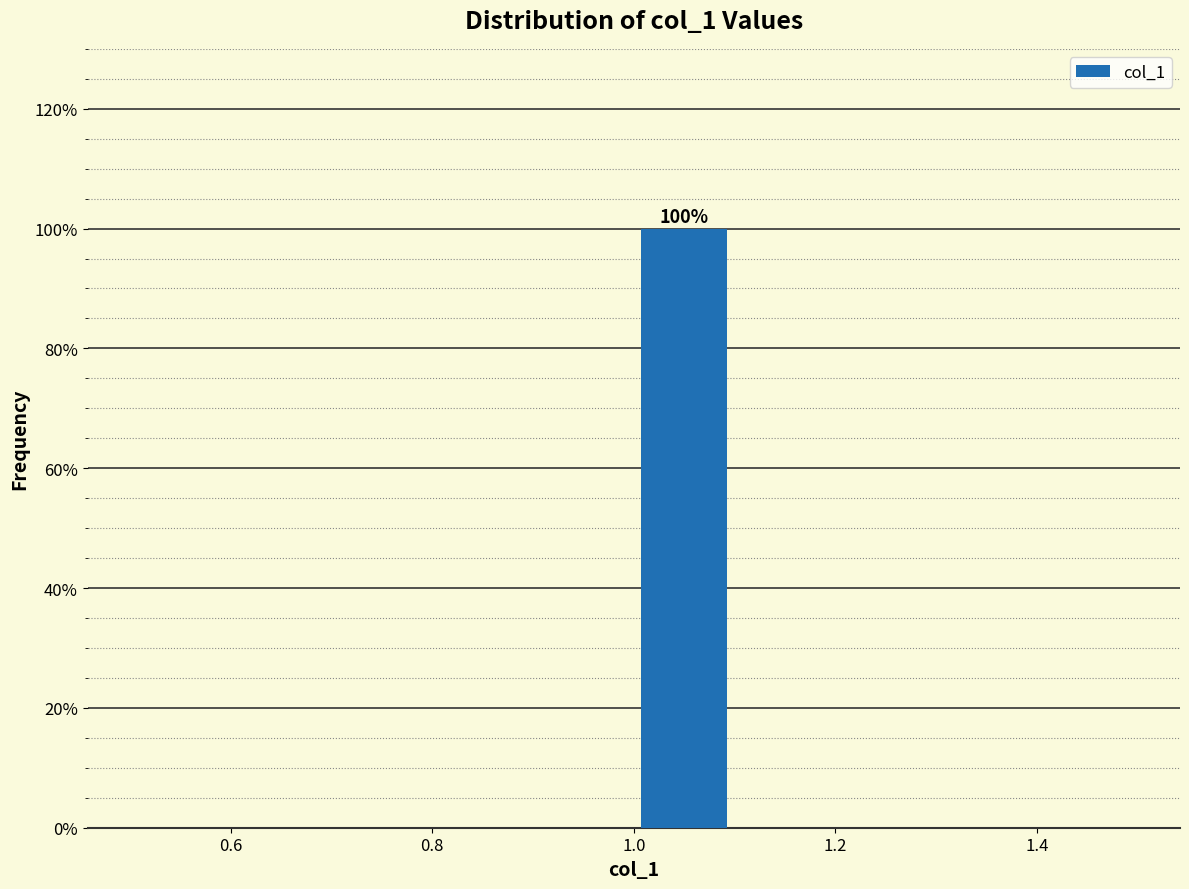

Over which range of the x-axis is the bar tallest?

1.0 to 1.1